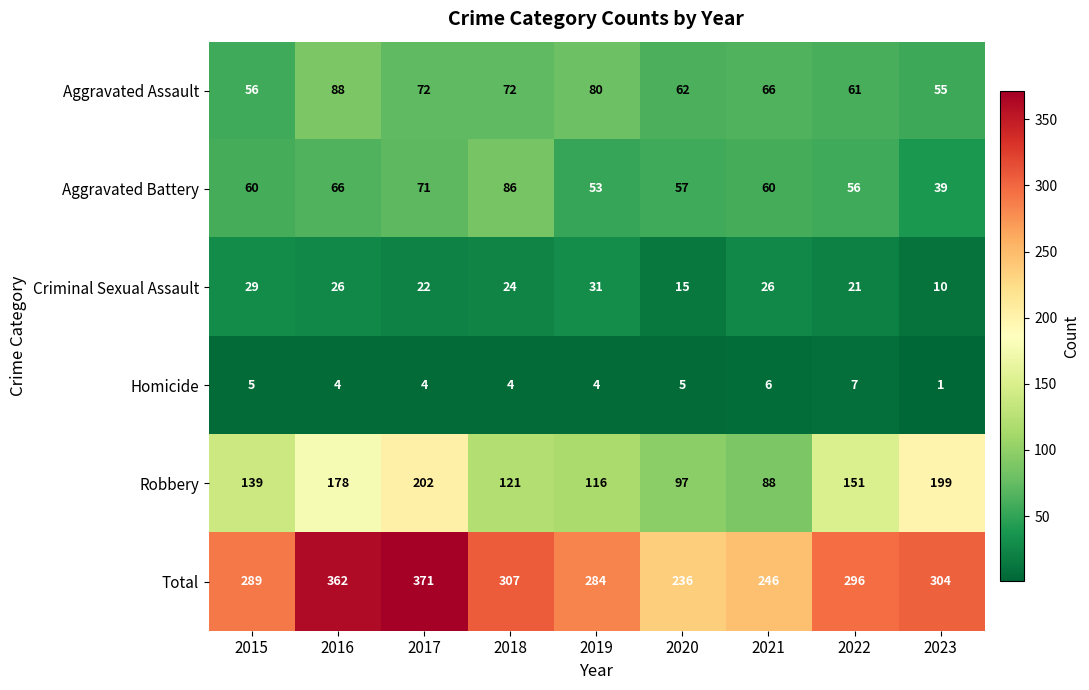

Where does the Total series first go above 296?

2016